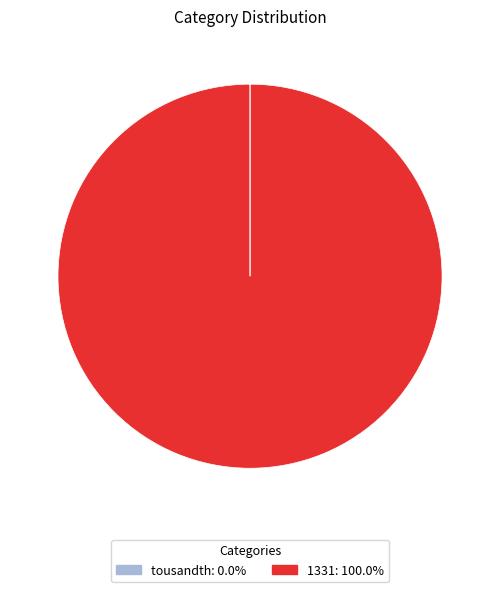

What is the change in value from tousandth to 1331?

+1344.3